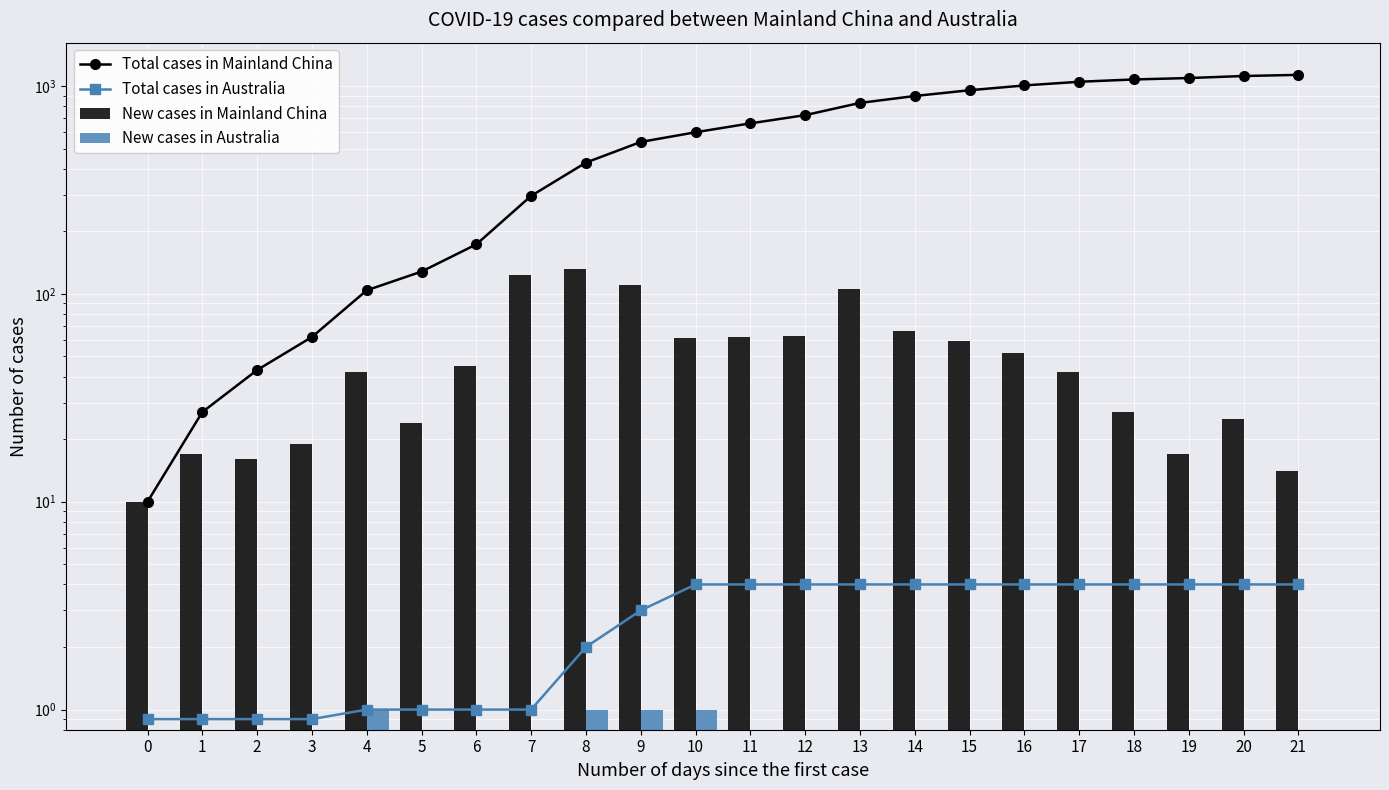

Rank the series at 0 from highest to lowest value.

Total cases in Mainland China, New cases in Mainland China, Total cases in Australia, New cases in Australia